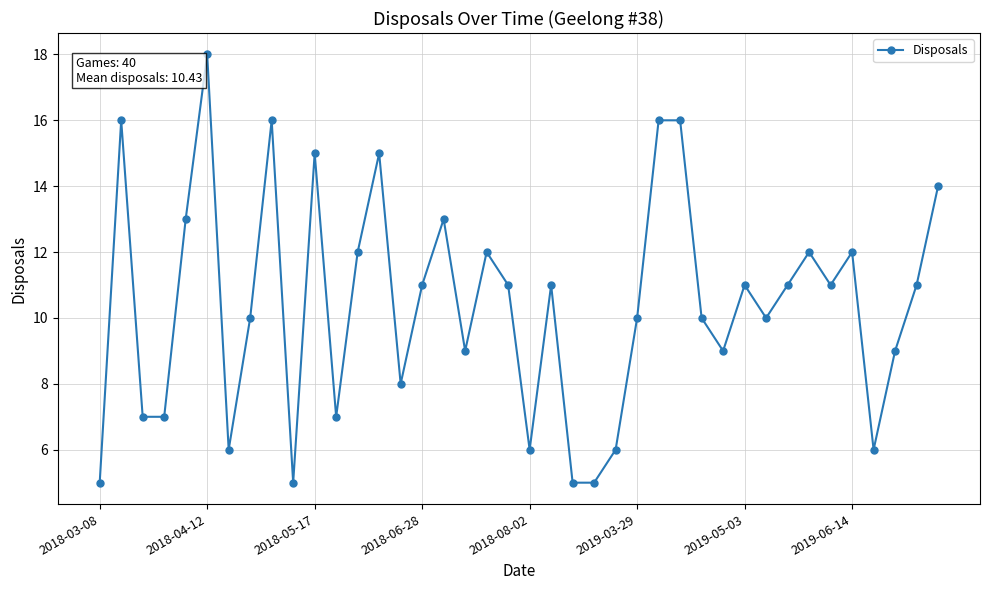

What is the greatest value displayed?

18